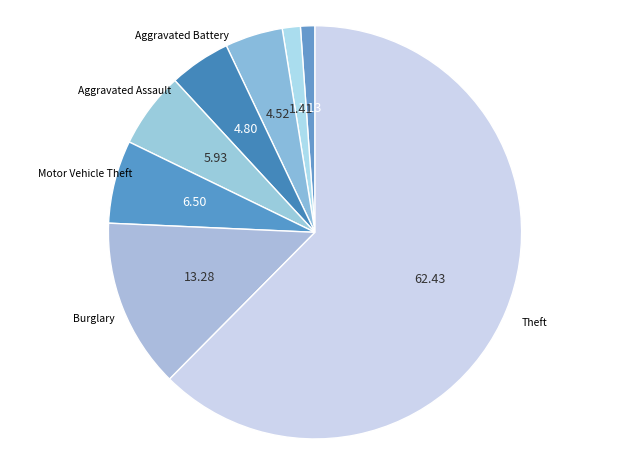

How many slices are in this pie chart?

8